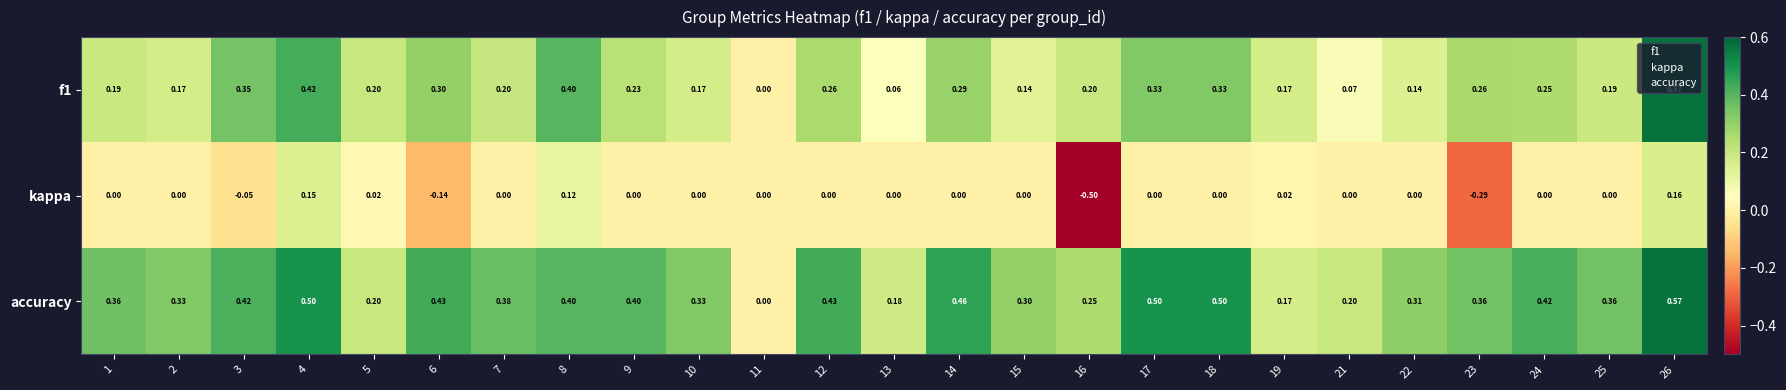

Which series changed the most between 16 and 26?

kappa